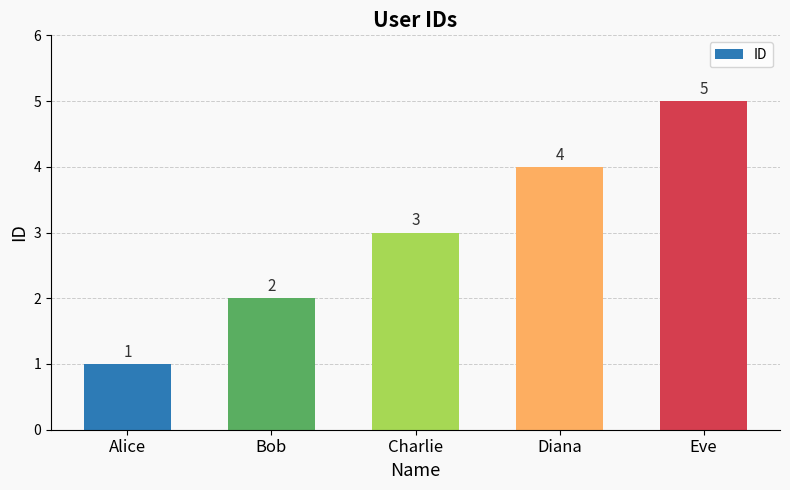

Rank the categories by value from lowest to highest.

Alice, Bob, Charlie, Diana, Eve